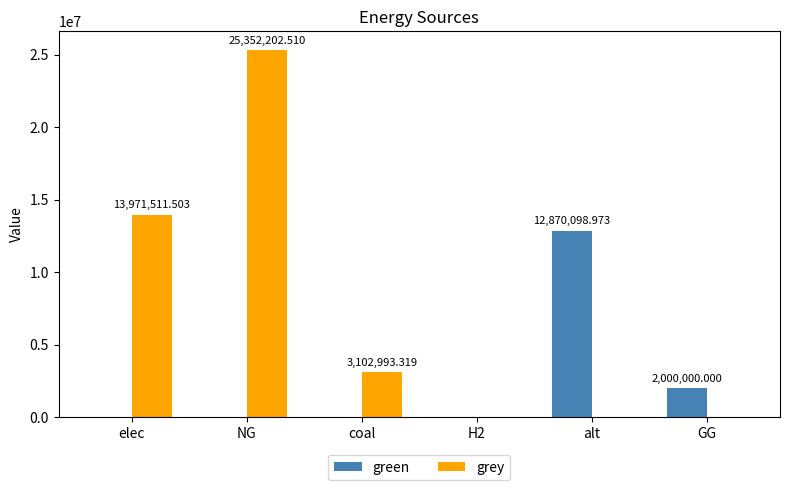

Reading left to right, what are all the values shown in this chart?

green: elec=0.0	NG=0.0	coal=0.0	H2=0.0	alt=12870099.0	GG=2000000.0
grey: elec=13971511.5	NG=25352202.5	coal=3102993.3	H2=0.0	alt=0.0	GG=0.0